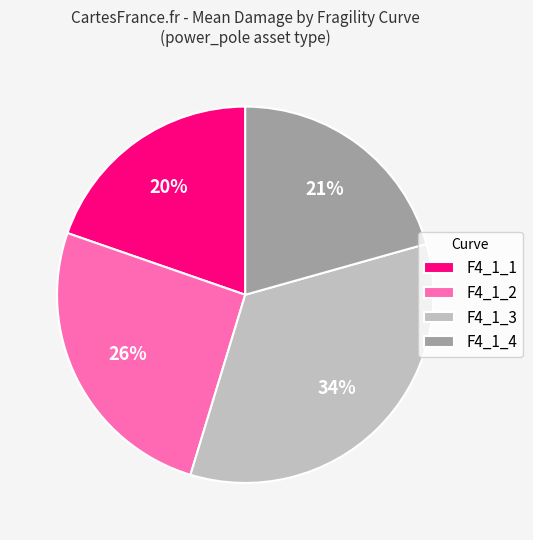

Is there any slice that represents more than half of the pie?

No